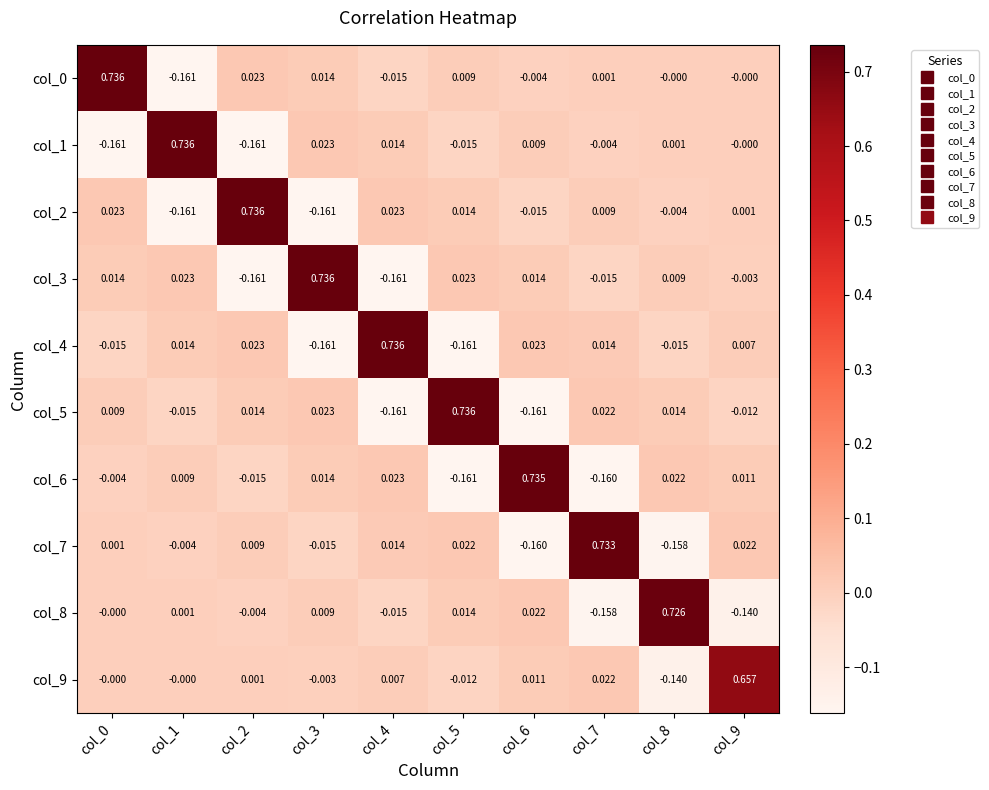

Is the value of col_1 at col_5 greater than the value of col_4 at col_5?

Yes